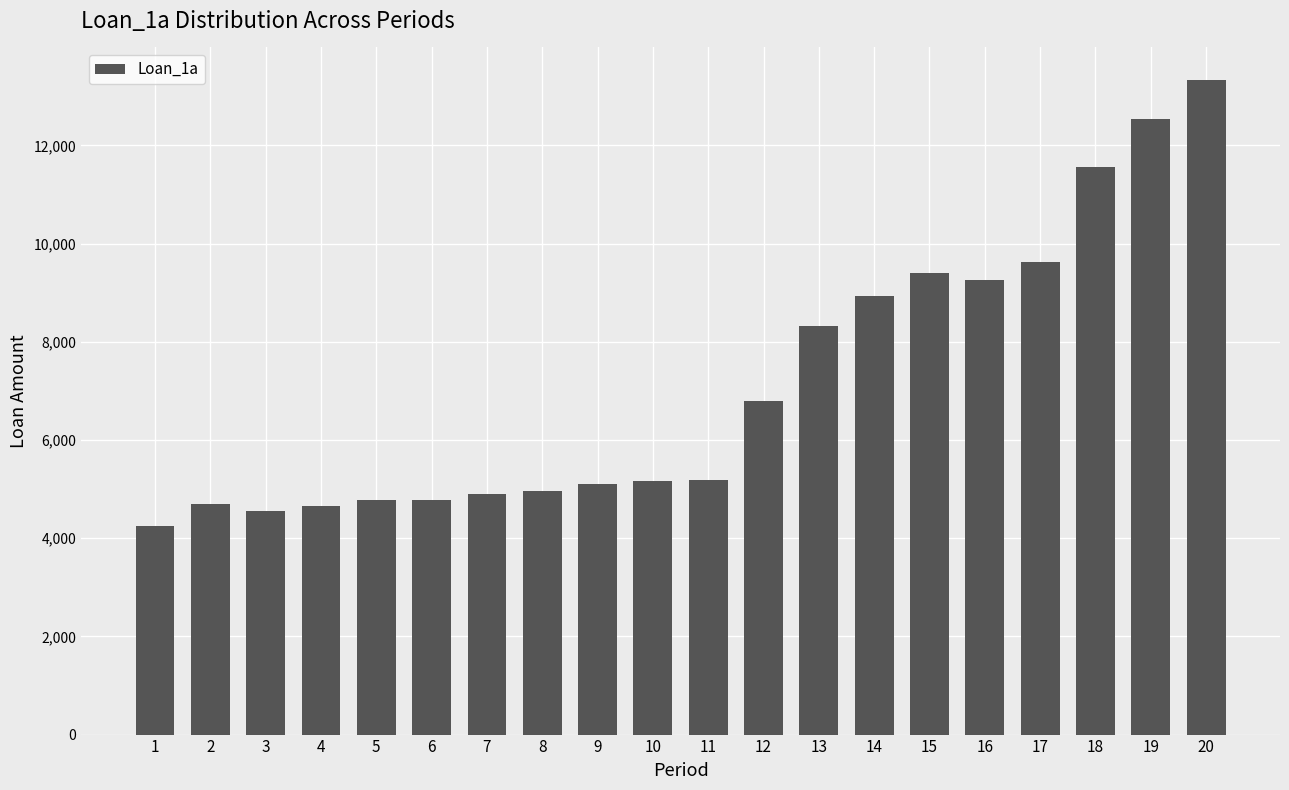

What is the sum of all values?

142786000